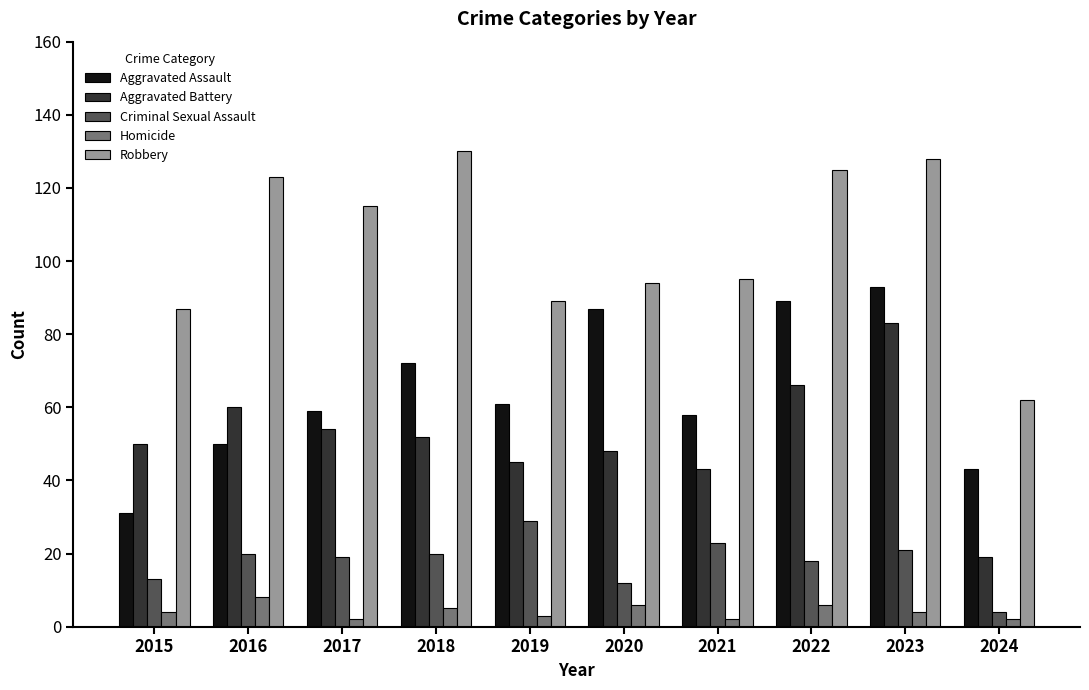

Is it true that Homicide equals 8 at 2016?

True